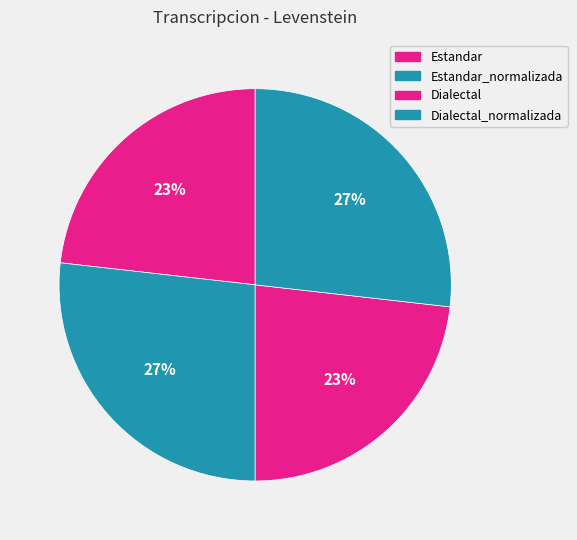

What percentage is NOT represented by Estandar_normalizada?

73.2%